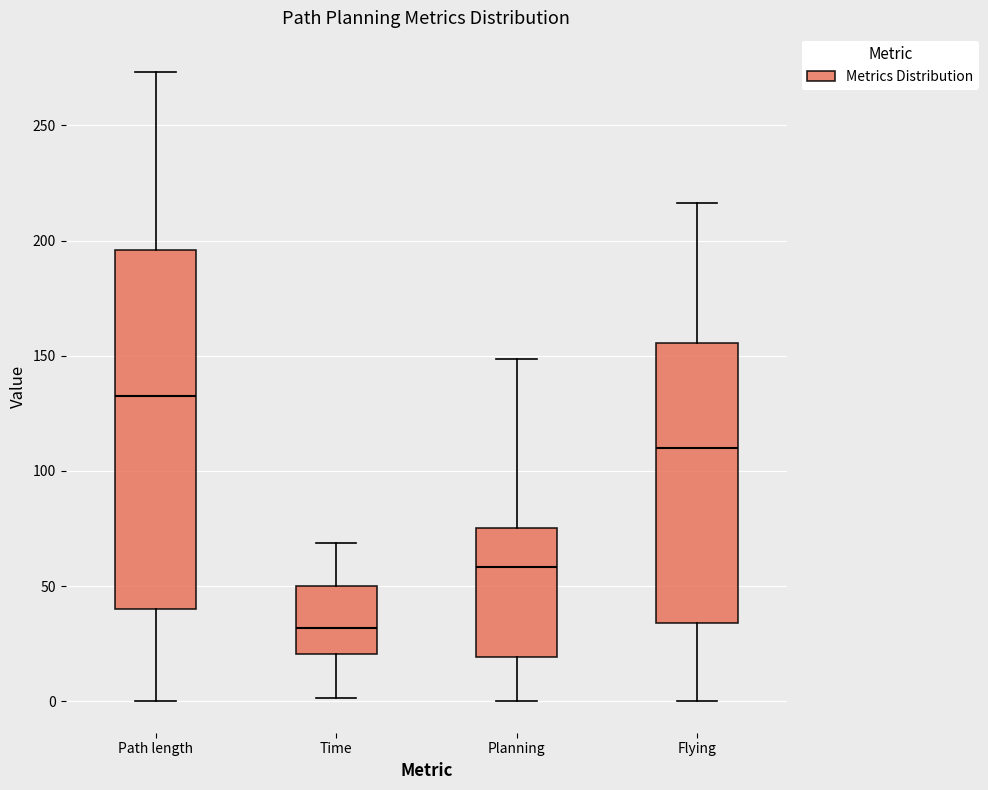

Which box is the tallest, from its lower edge to its upper edge?

Path length